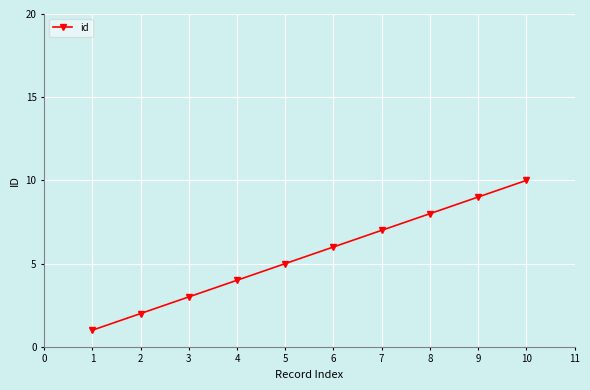

Reading left to right, what are all the values shown in this chart?

1	2	3	4	5	6	7	8	9	10